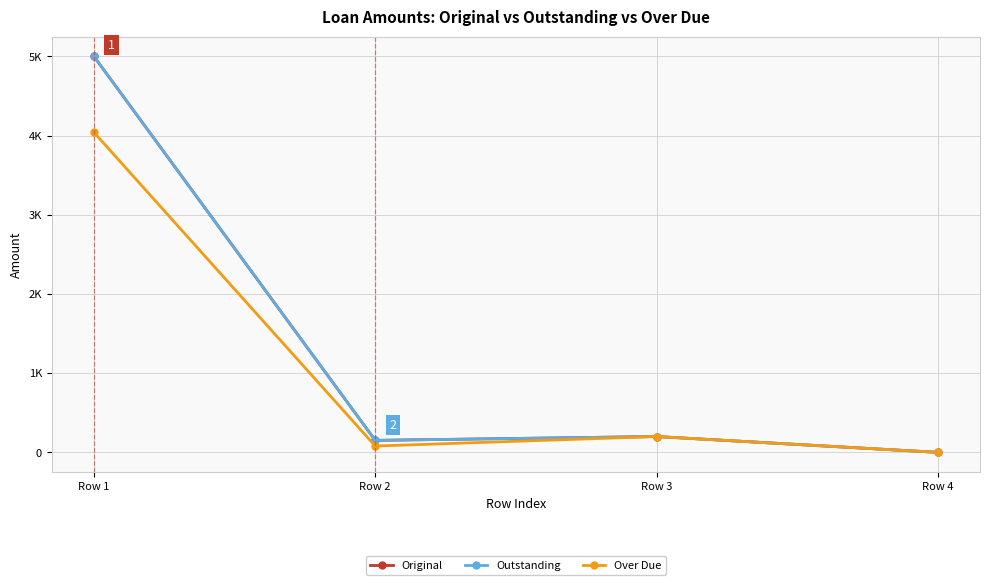

List the series in order of their peak value, highest first.

Original, Outstanding, Over Due